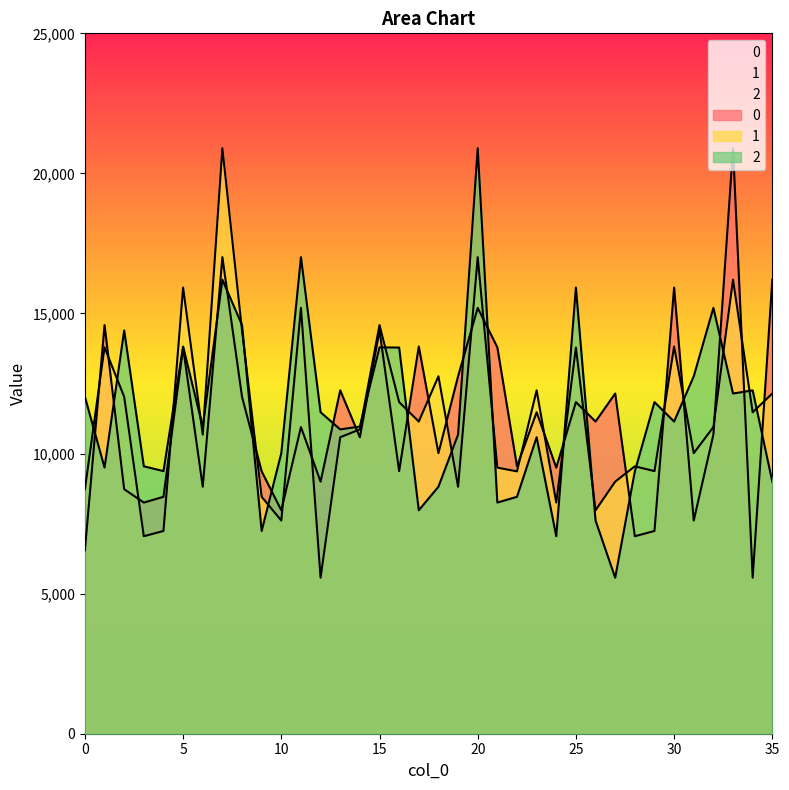

The value of 0 at 2 is 8728. True or false?

True